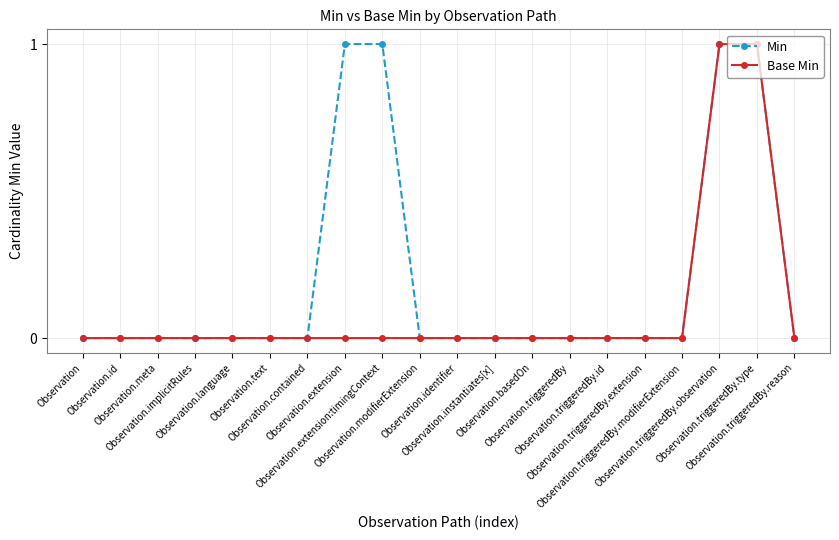

Rank the series by their average value, from lowest to highest.

Base Min, Min